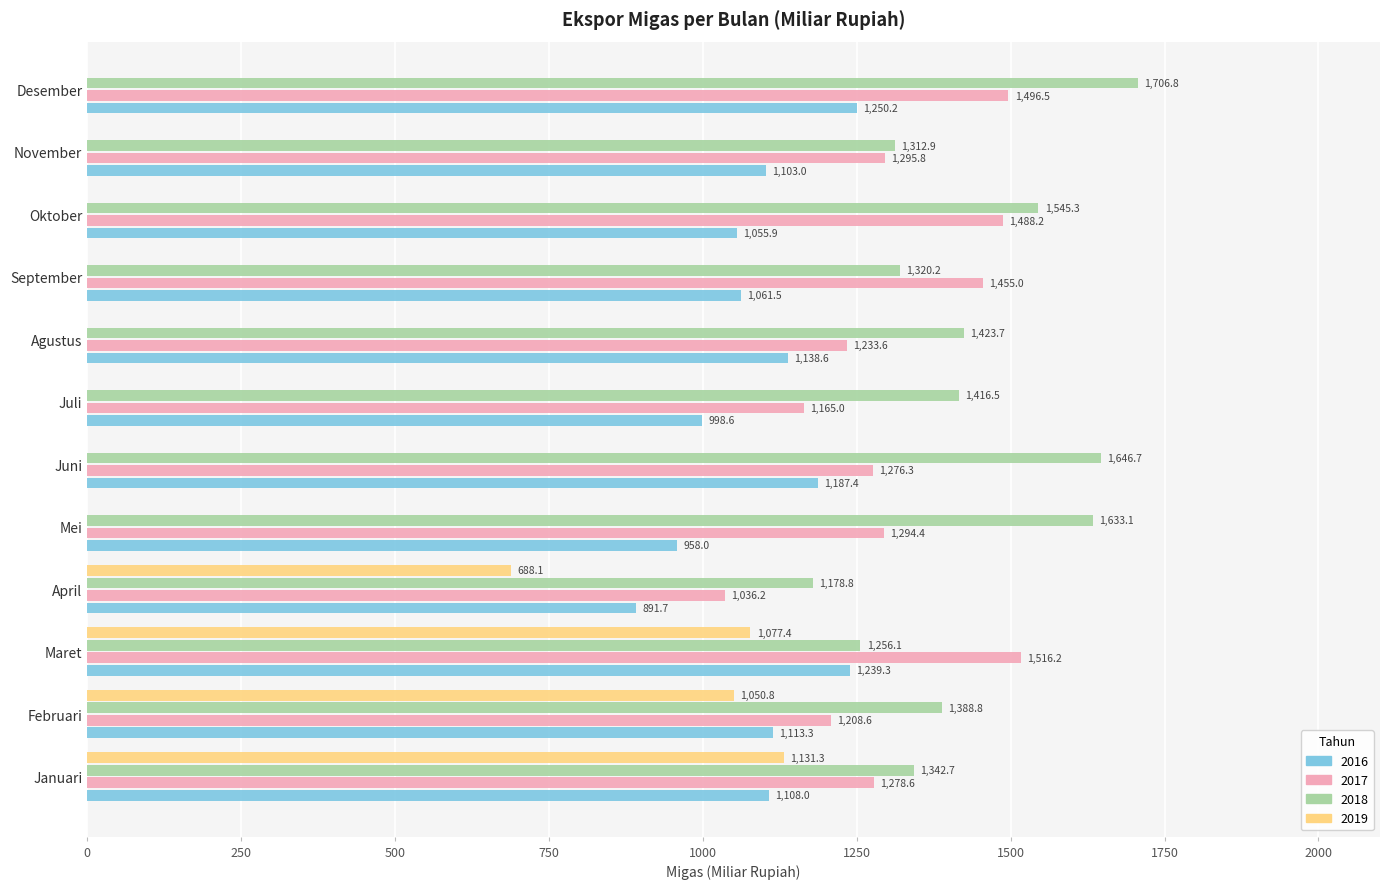

How many bars are there in each group?

3